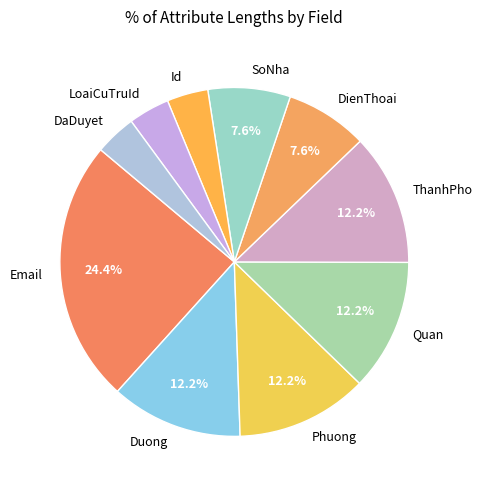

To the nearest percent, what is the combined percentage of Quan and DienThoai?

20%